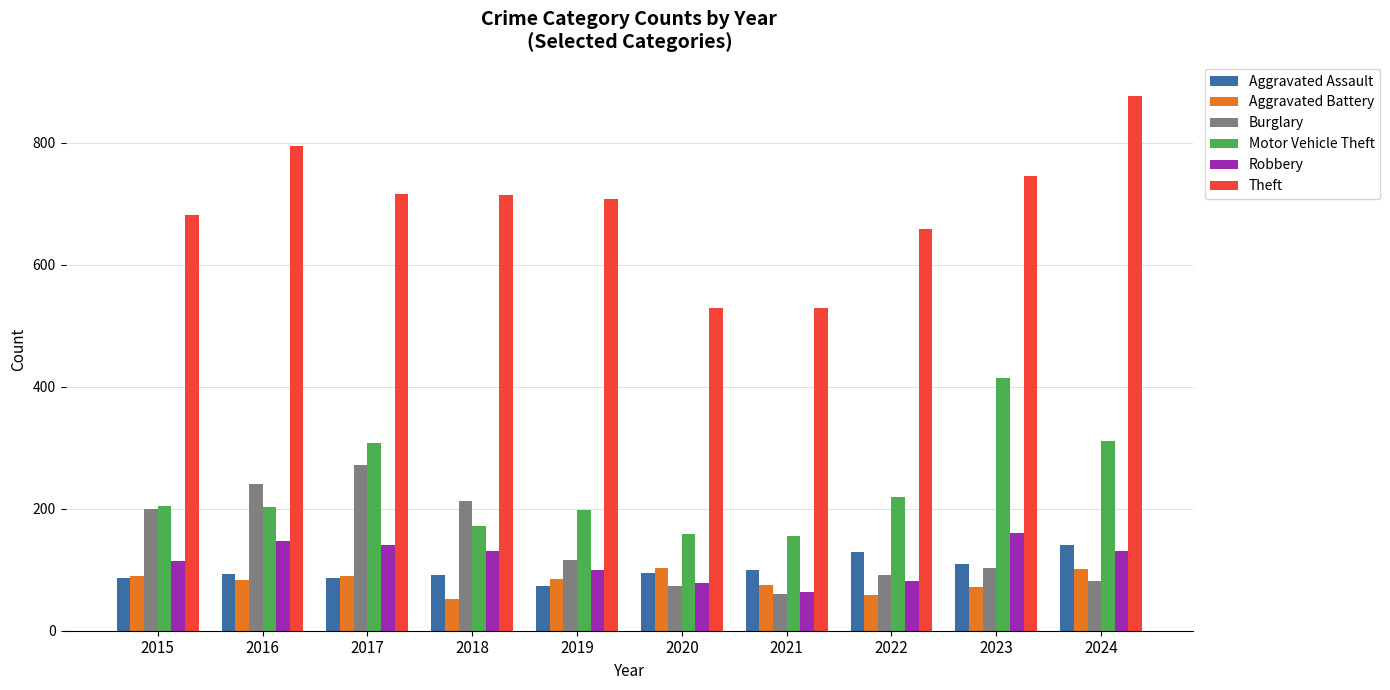

Which series has the largest total across all categories?

Theft